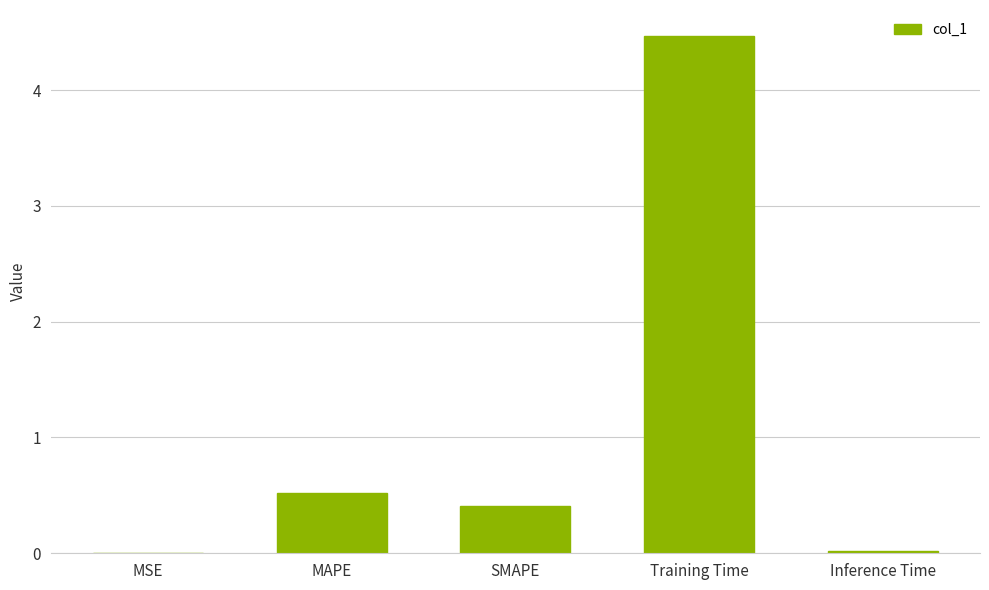

Are the bars horizontal?

No